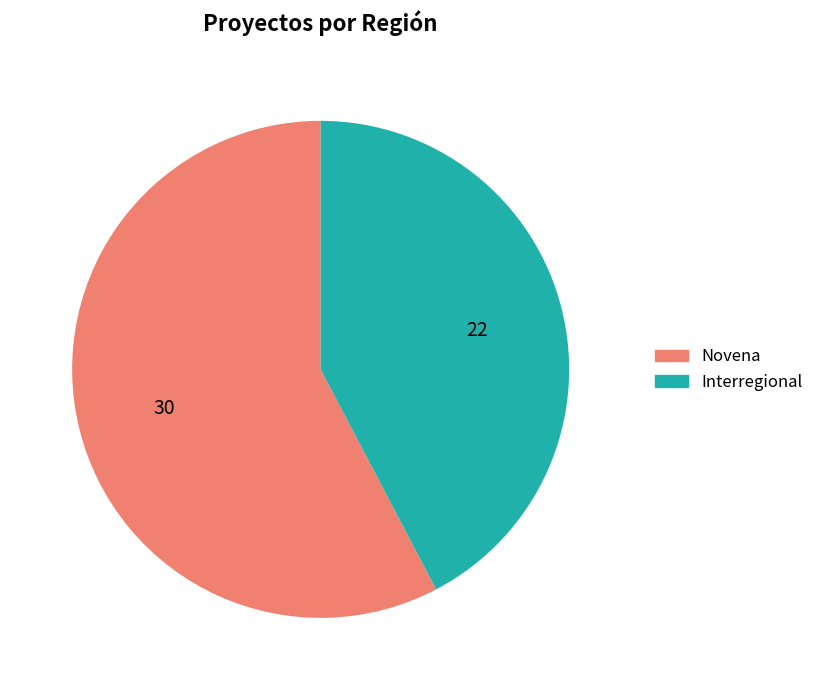

Count the number of slices in the pie.

2